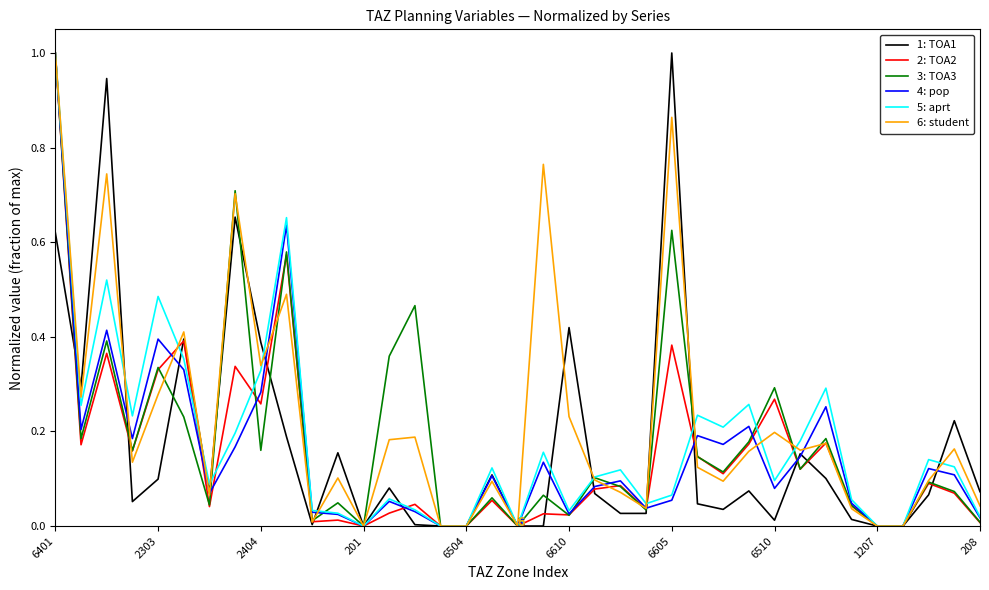

What is the maximum value for 3: TOA3?

1.0